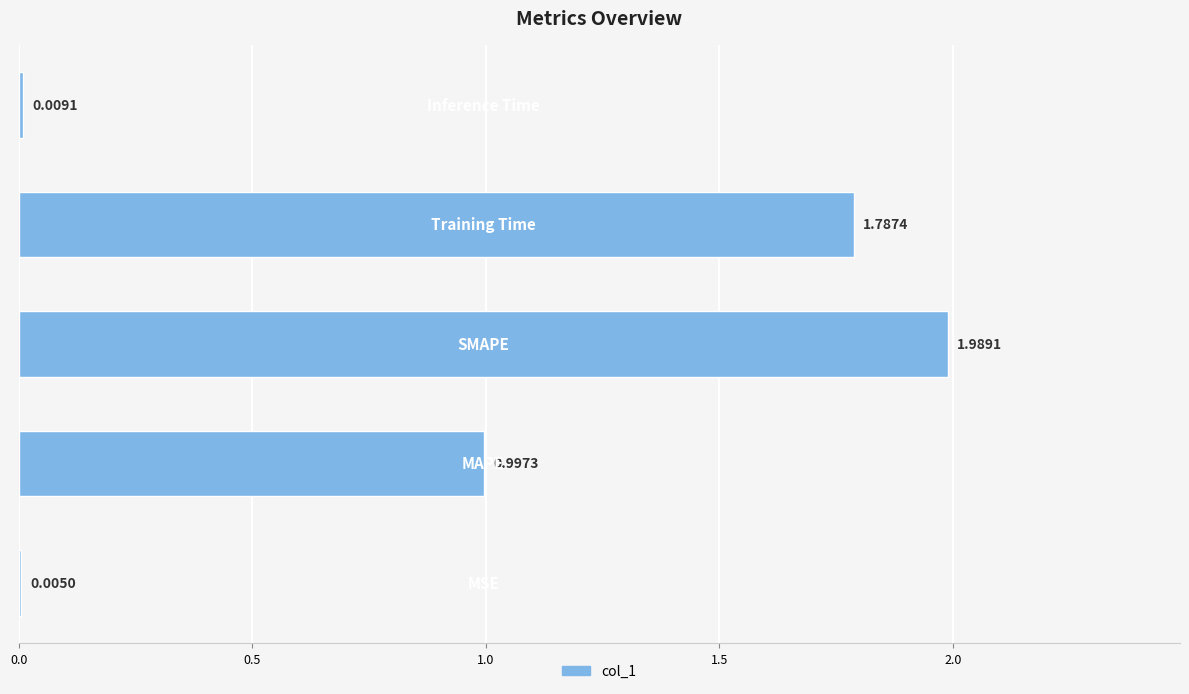

What is the sum of all values?

4.8